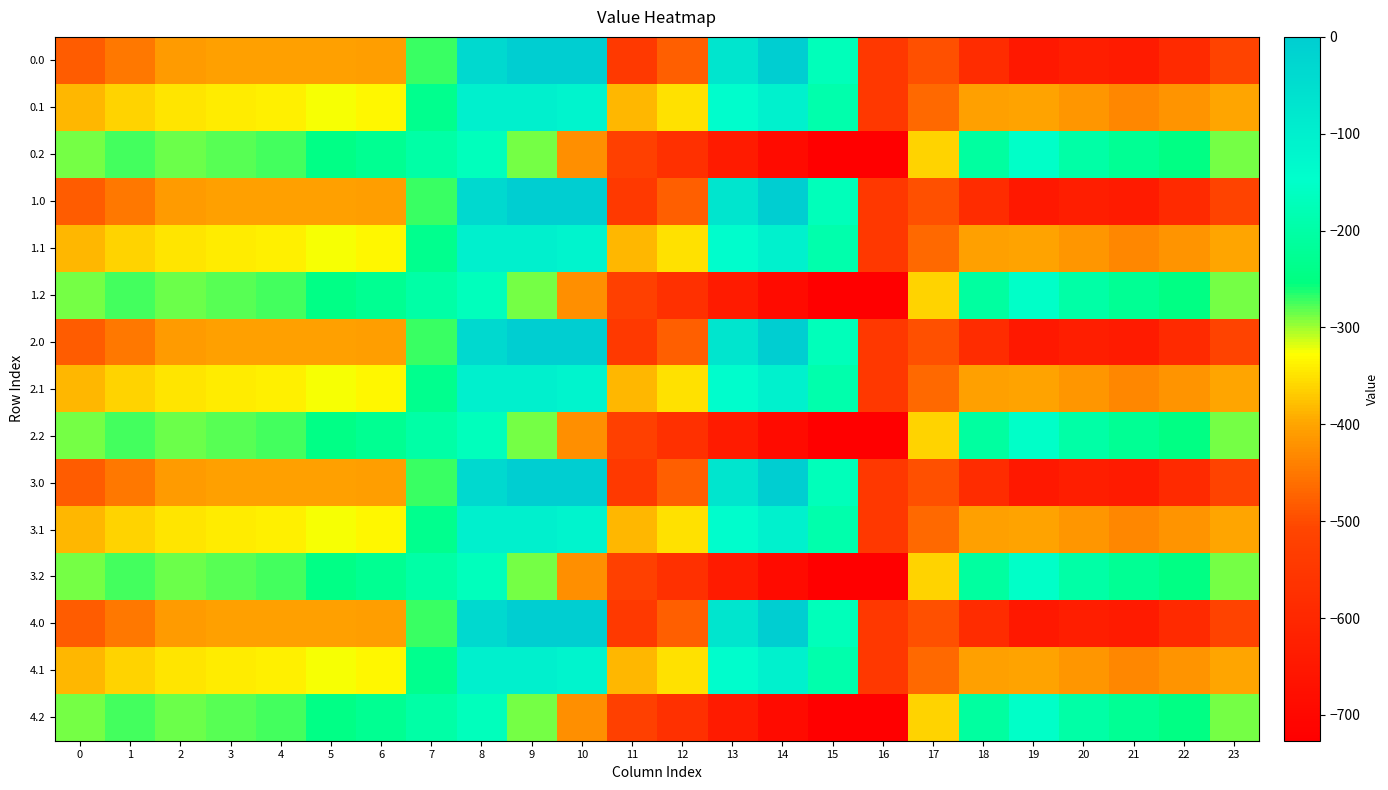

Rank the series at 15 from highest to lowest value.

0.0, 1.0, 2.0, 3.0, 4.0, 0.1, 1.1, 2.1, 3.1, 4.1, 0.2, 1.2, 2.2, 3.2, 4.2